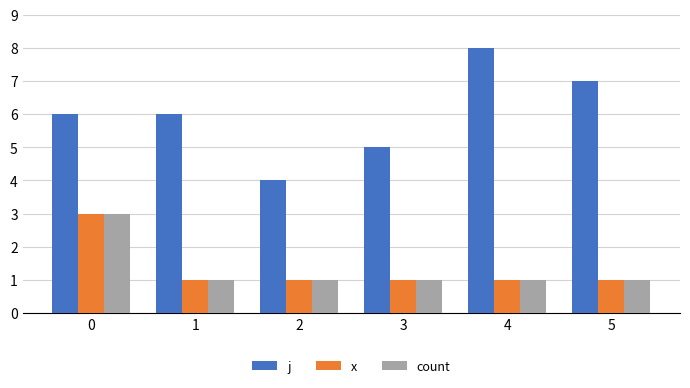

The x series shows 1 at 2. True or false?

True